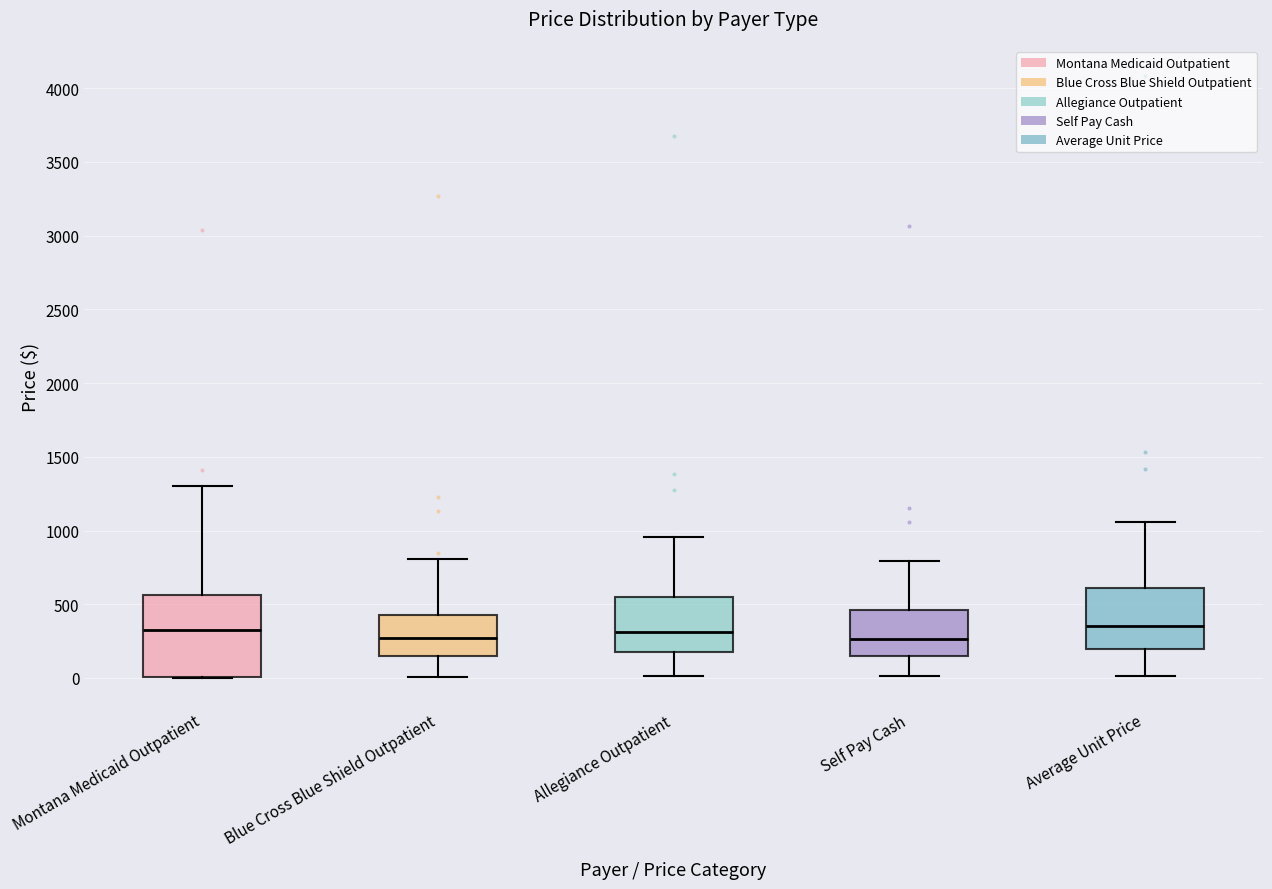

Where does the median line of the box for Montana Medicaid Outpatient sit on the y-axis? The values are not printed on the chart, so give them approximately, as read against the axis.

300